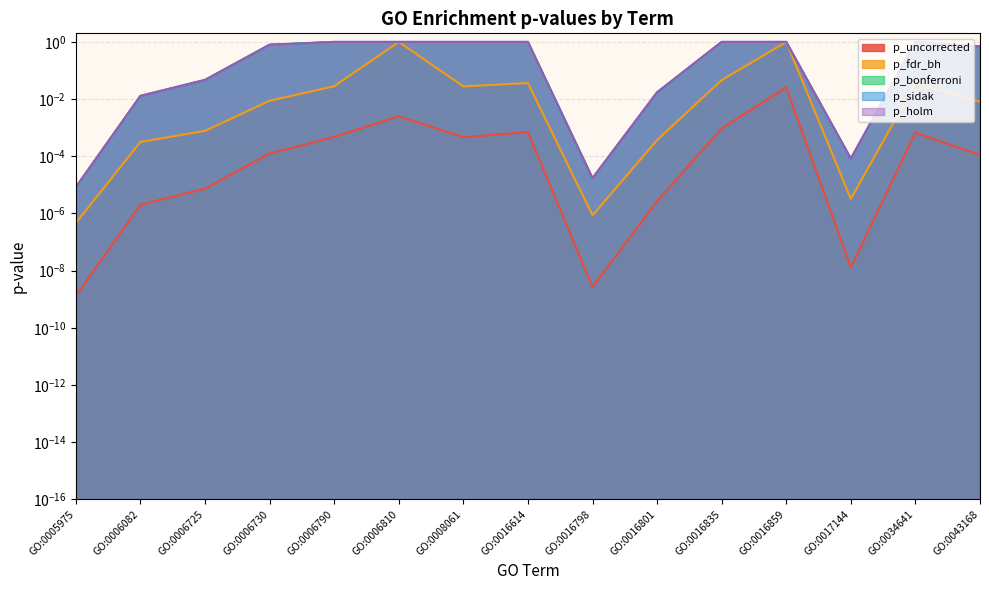

Does the chart display data point markers on the line(s)?

No